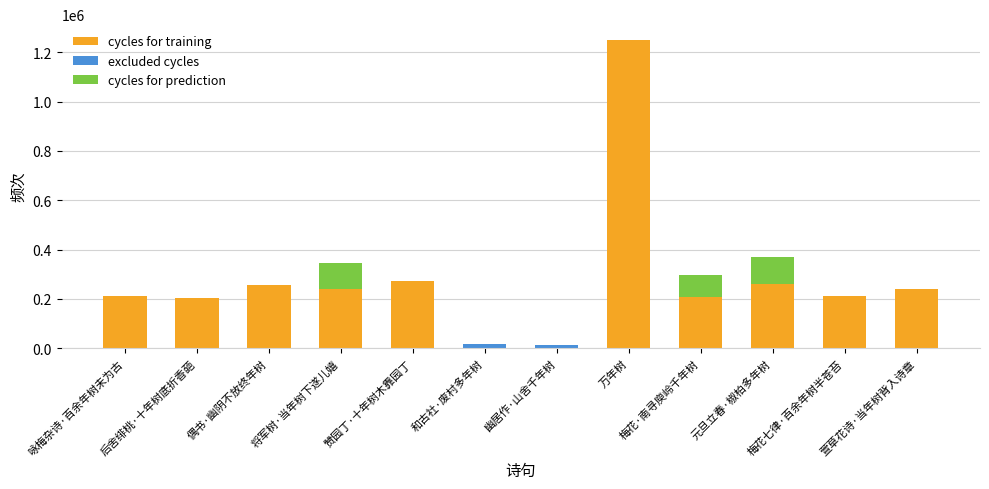

Which category has the lowest value across all series?

幽居作·山舍千年树